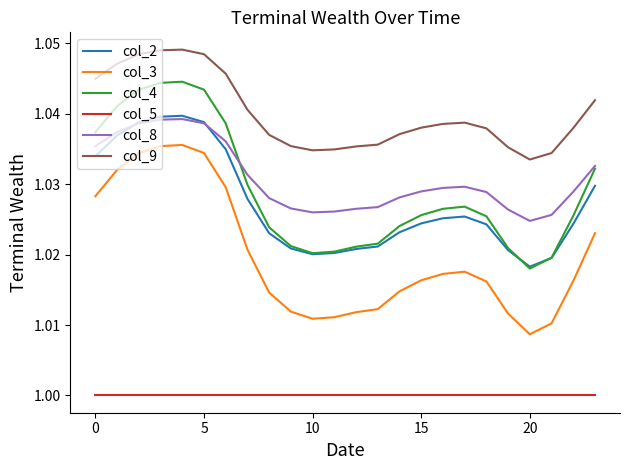

True or false: col_4 and col_9 intersect in this chart.

False